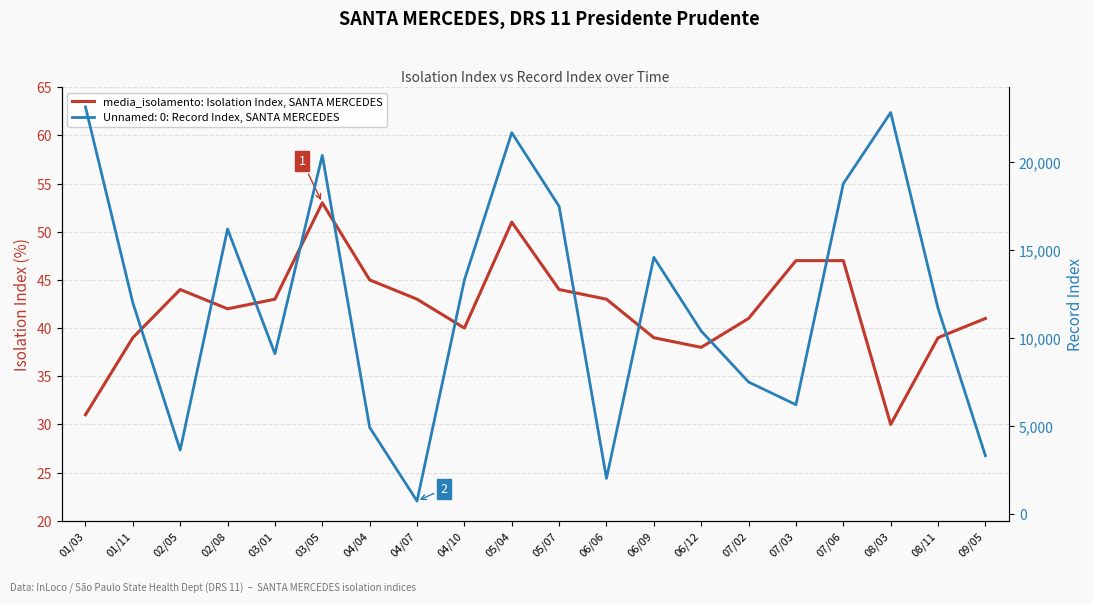

Where does the data first go above 43?

02/05